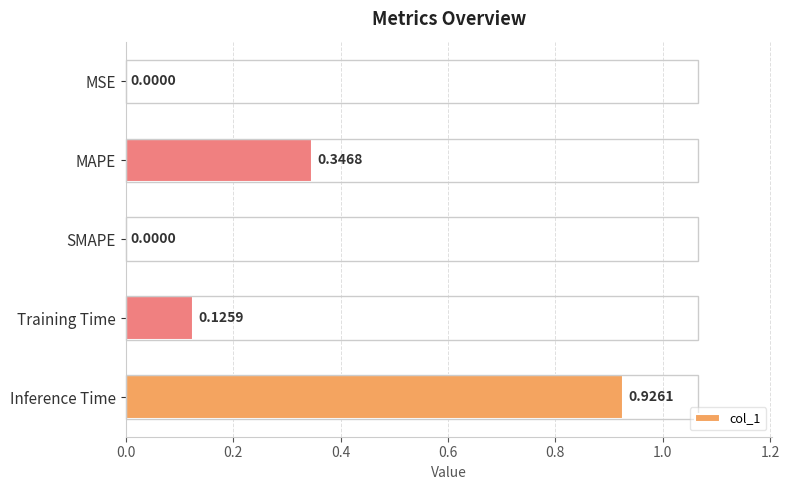

What is the sum of the values at Training Time and MAPE?

0.5